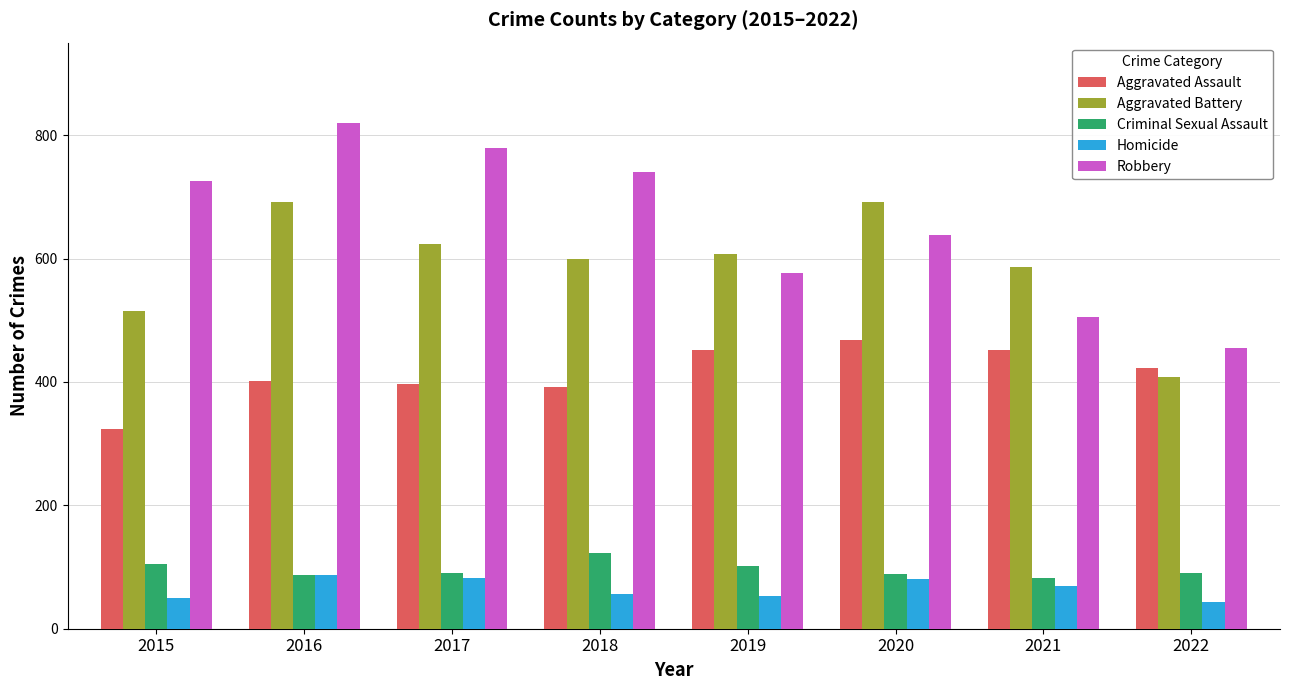

Read the Aggravated Battery value at 2021.

587